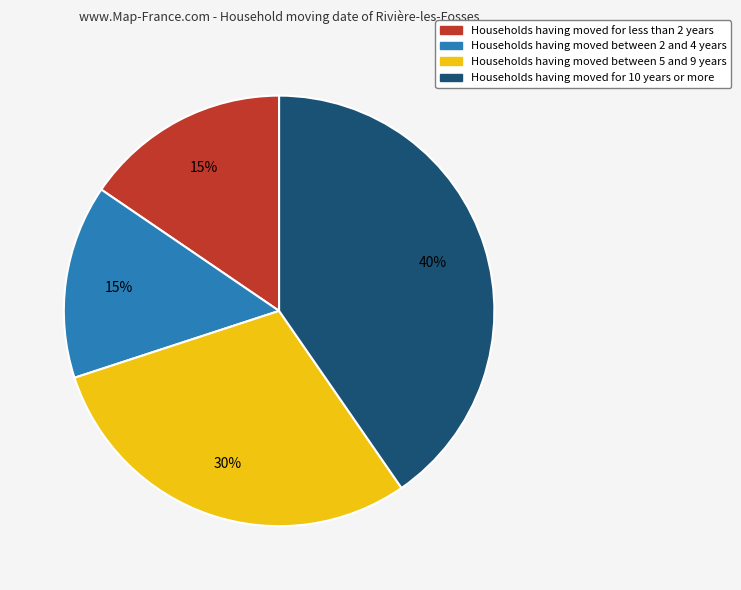

Is there a majority slice in this chart?

No